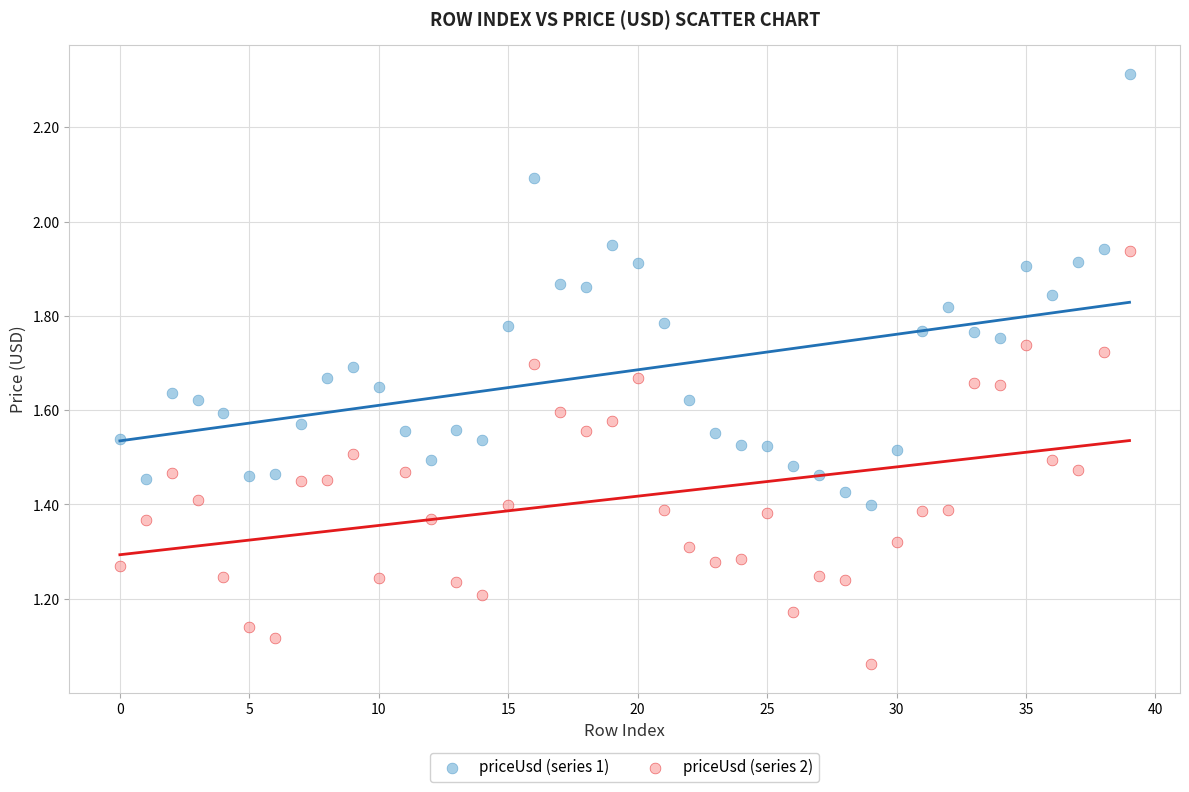

Which series reaches the maximum Y coordinate?

priceUsd (series 1)